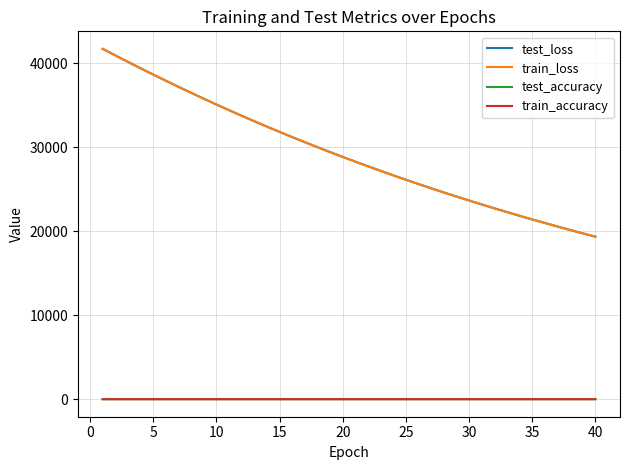

Which series has the largest range (max minus min)?

test_loss